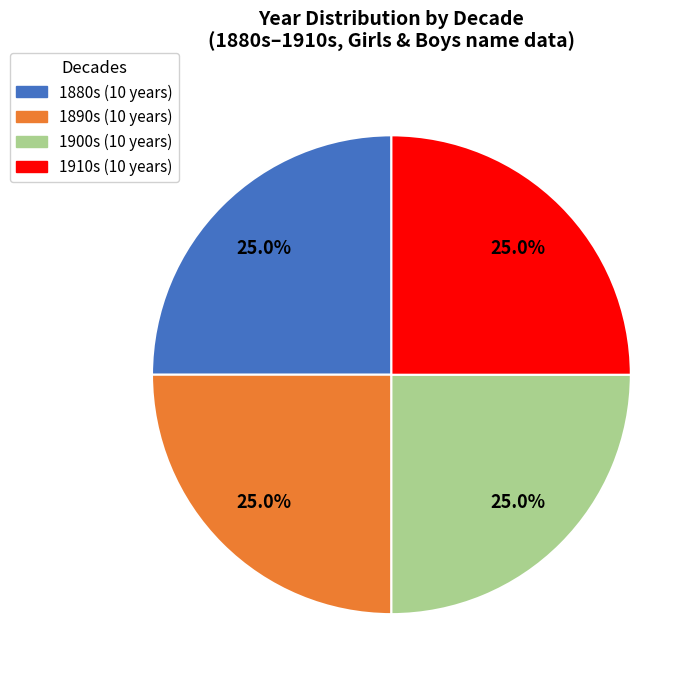

Does any single category account for the majority?

No